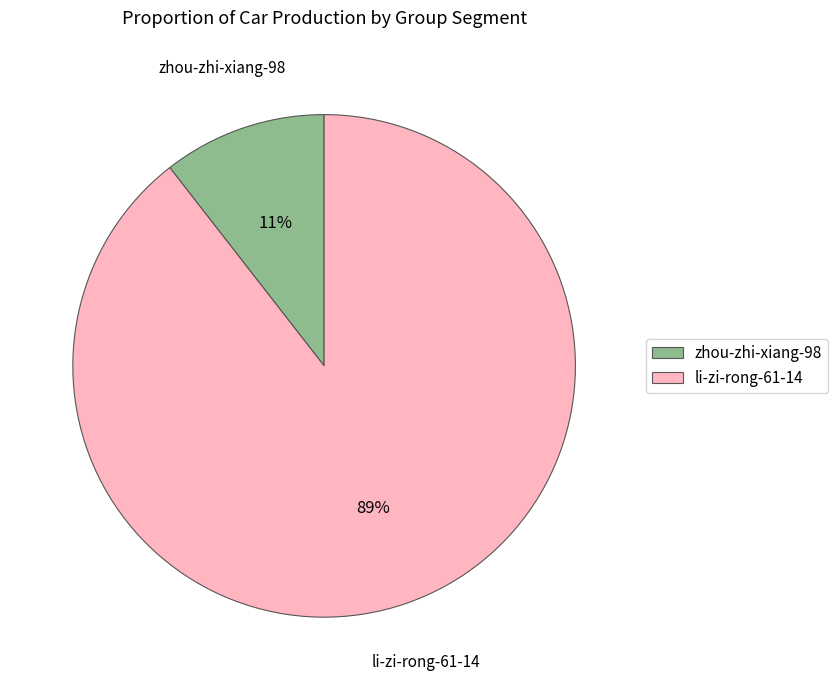

To the nearest percent, what is the combined percentage of zhou-zhi-xiang-98 and li-zi-rong-61-14?

100%